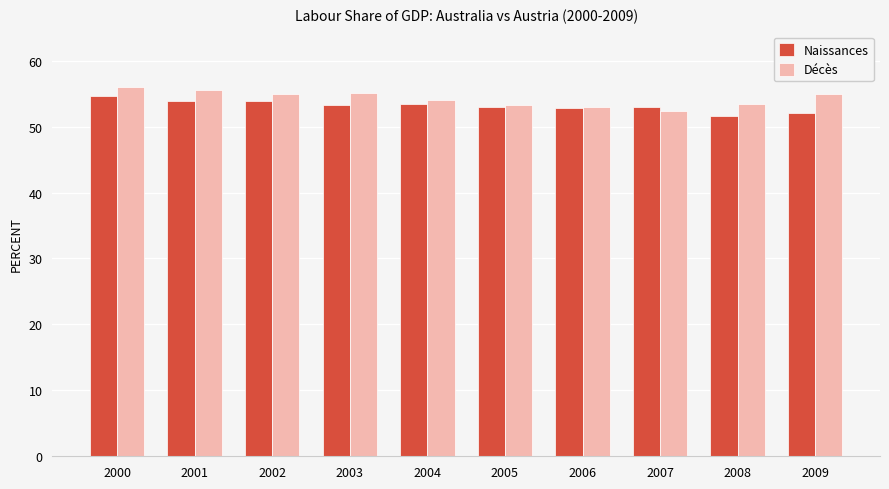

What is the spread (max minus min) of values at 2002?

1.1